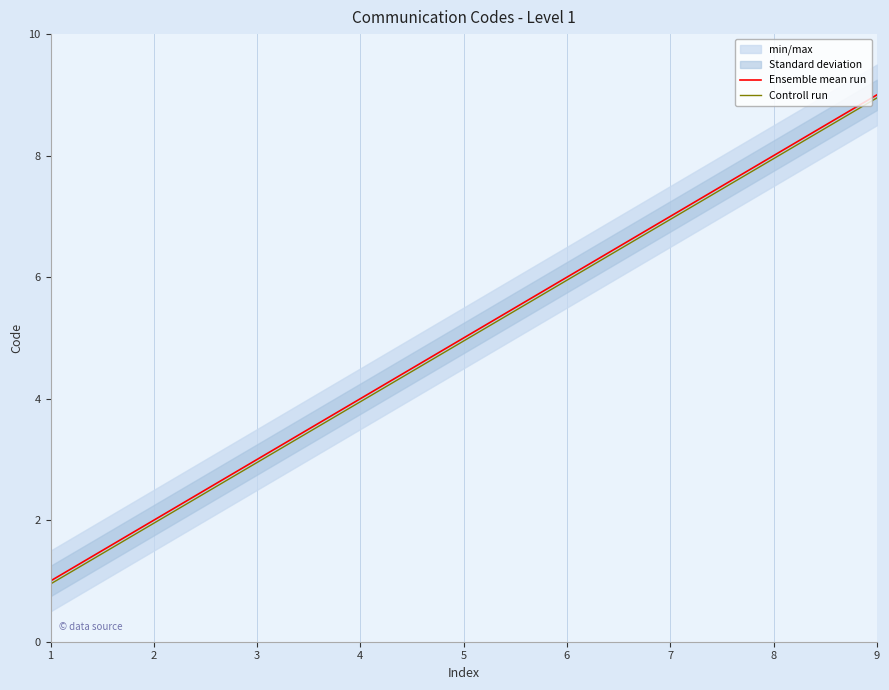

Which label corresponds to the largest value in the chart?

9